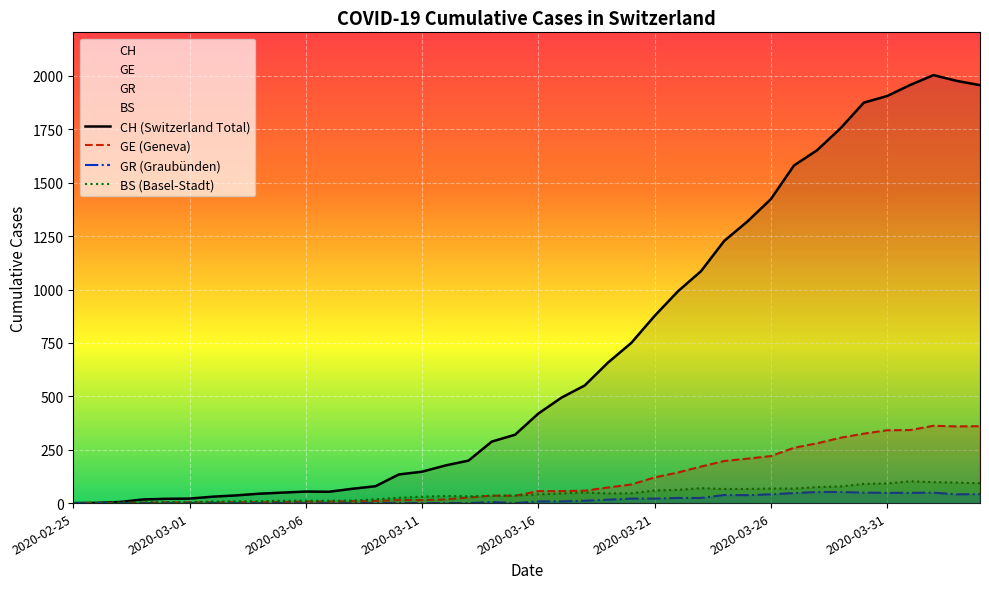

Which category has the lowest value in the BS series?

2020-02-25